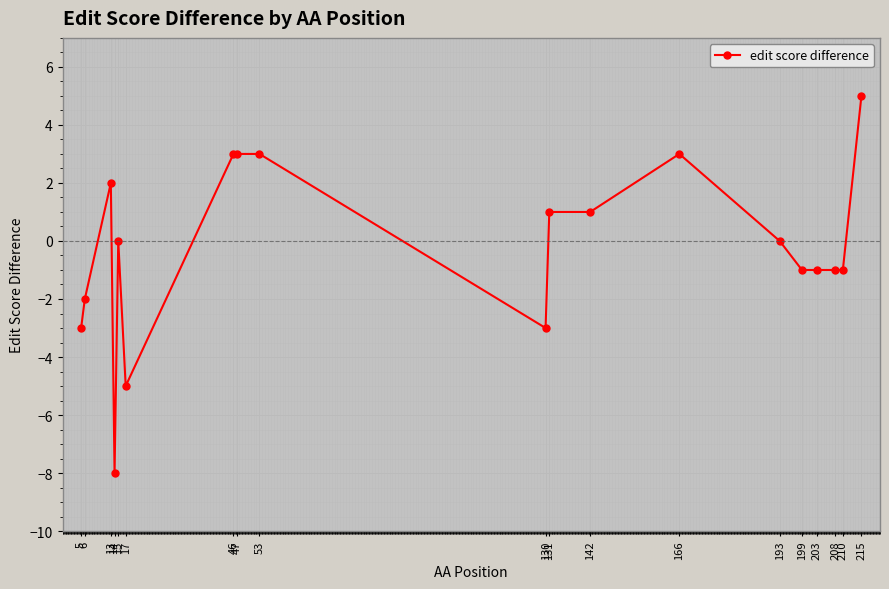

What is the minimum value shown in the chart?

-8